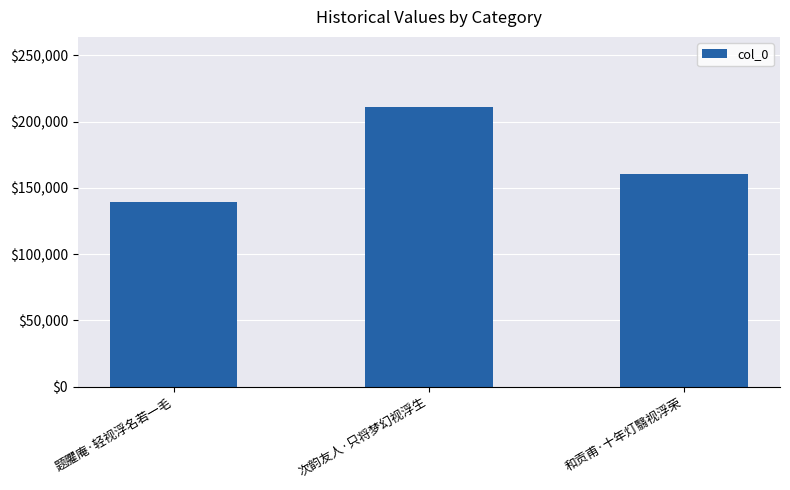

At which category does the chart reach its minimum across all series?

题臞庵·轻视浮名若一毛